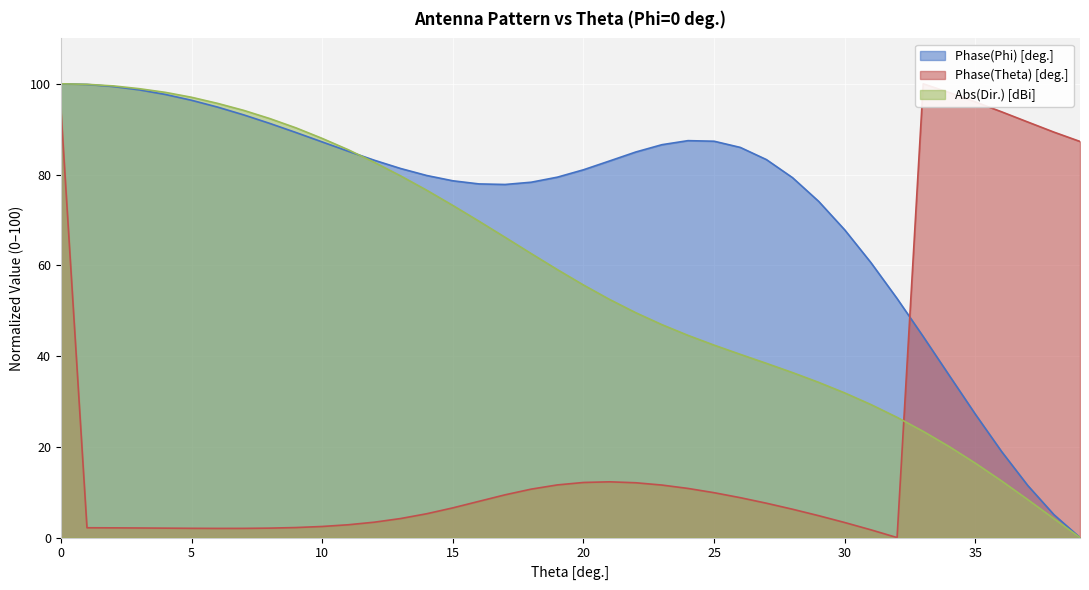

Is the value of Phase(Phi) [deg.] at 35 greater than the value of Abs(Dir.) [dBi] at 30?

No